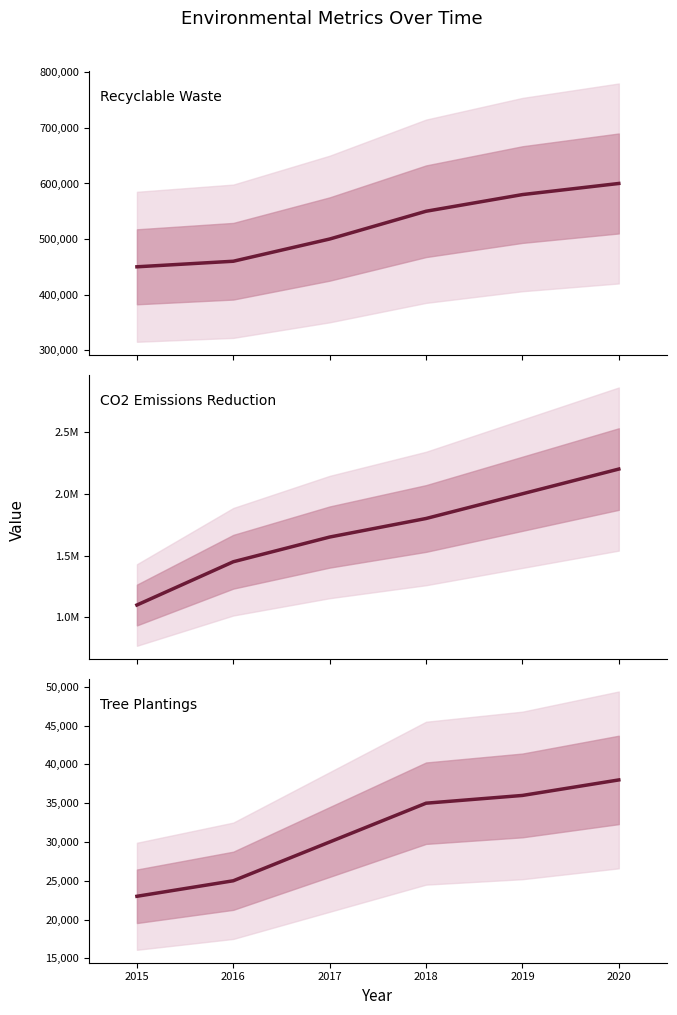

True or false: Recyclable Waste and CO2 Emissions Reduction cross at least once.

False